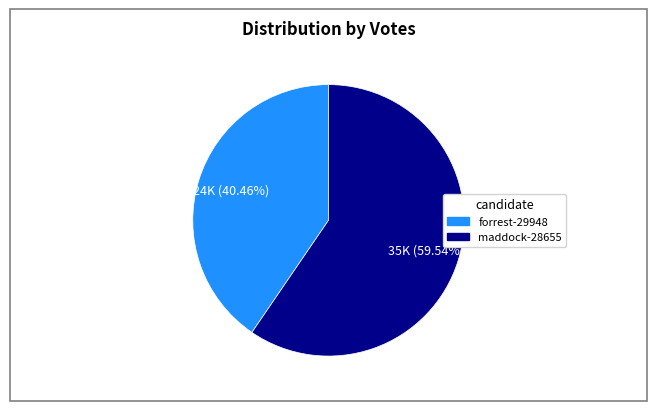

Approximately how many times larger is the value at forrest-29948 compared to maddock-28655?

0.7